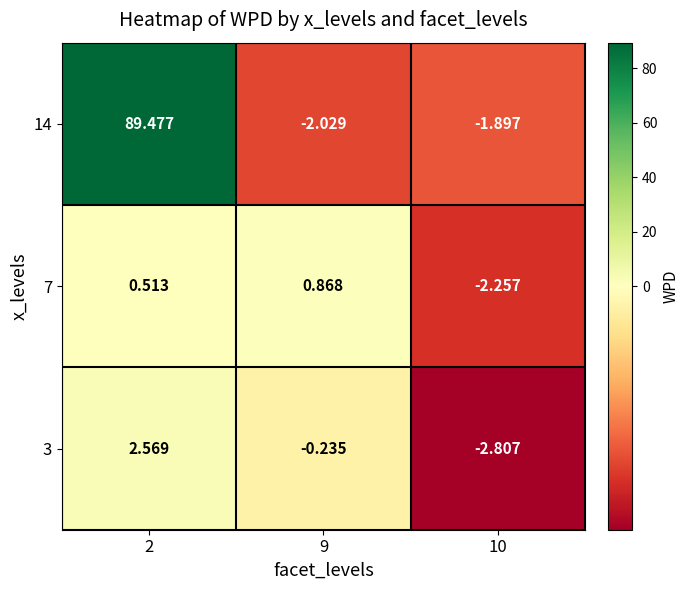

Is the value of 14 at 9 greater than the value of 7 at 2?

No